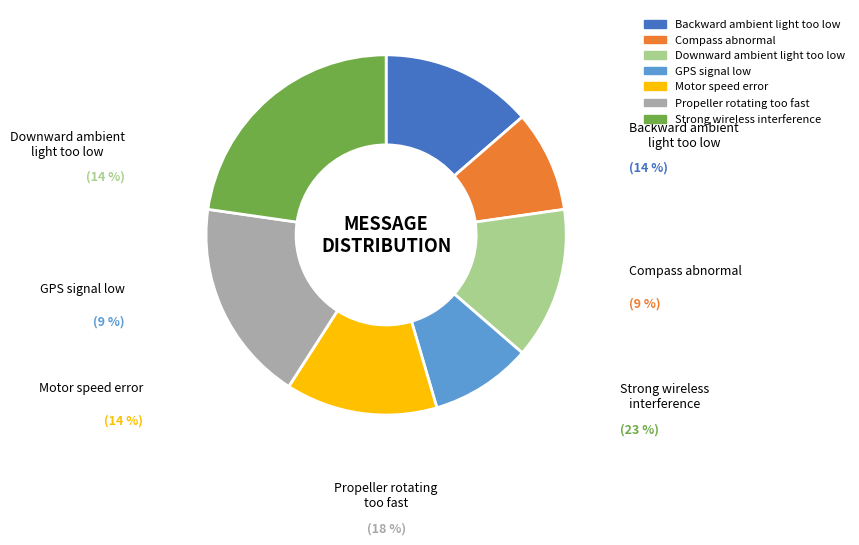

Combined, do Strong wireless interference and Compass abnormal account for over 50%?

No